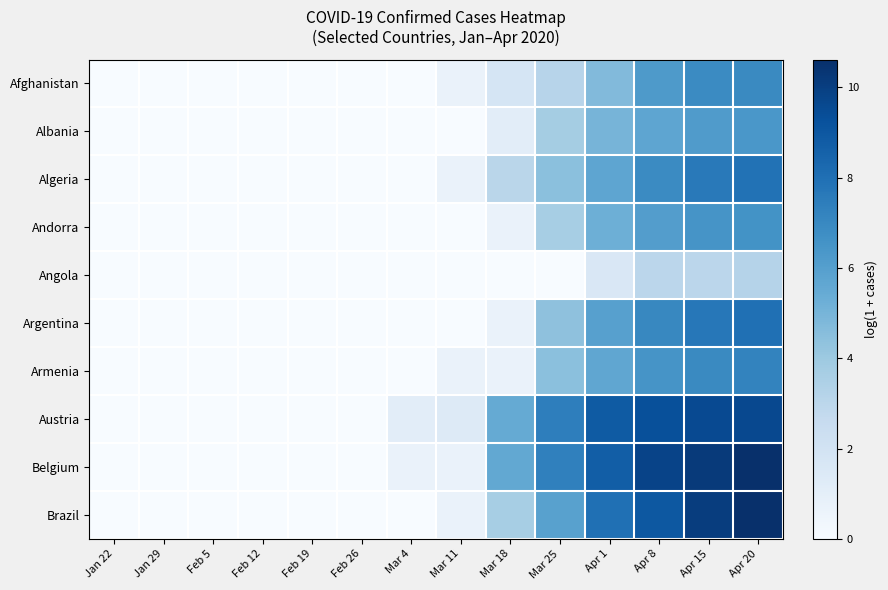

Which has a higher value, Feb 26 or Apr 8?

Apr 8